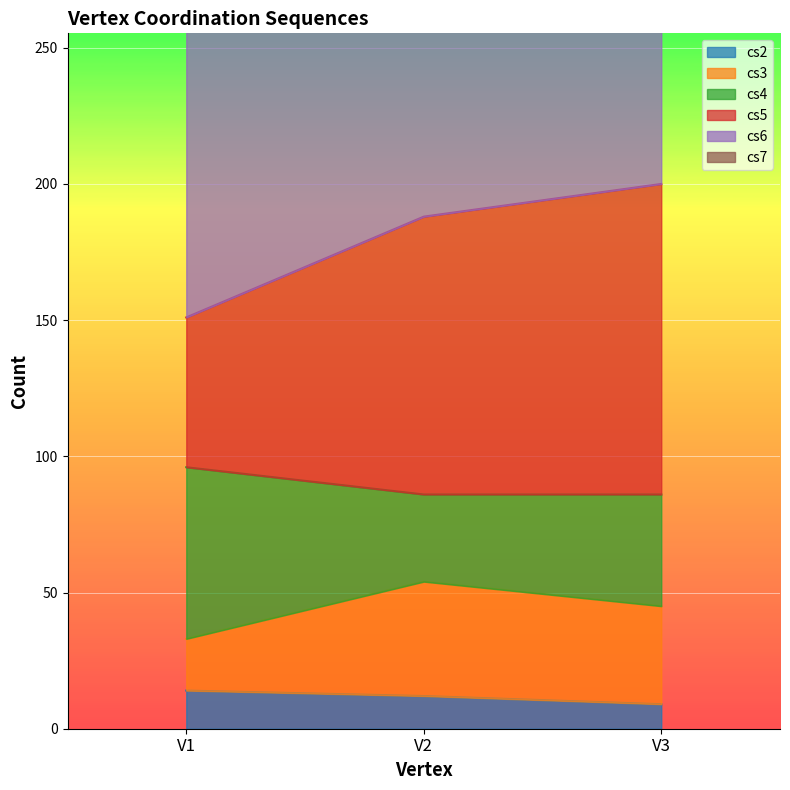

What is the difference between the cs6 values at V3 and V1?

49